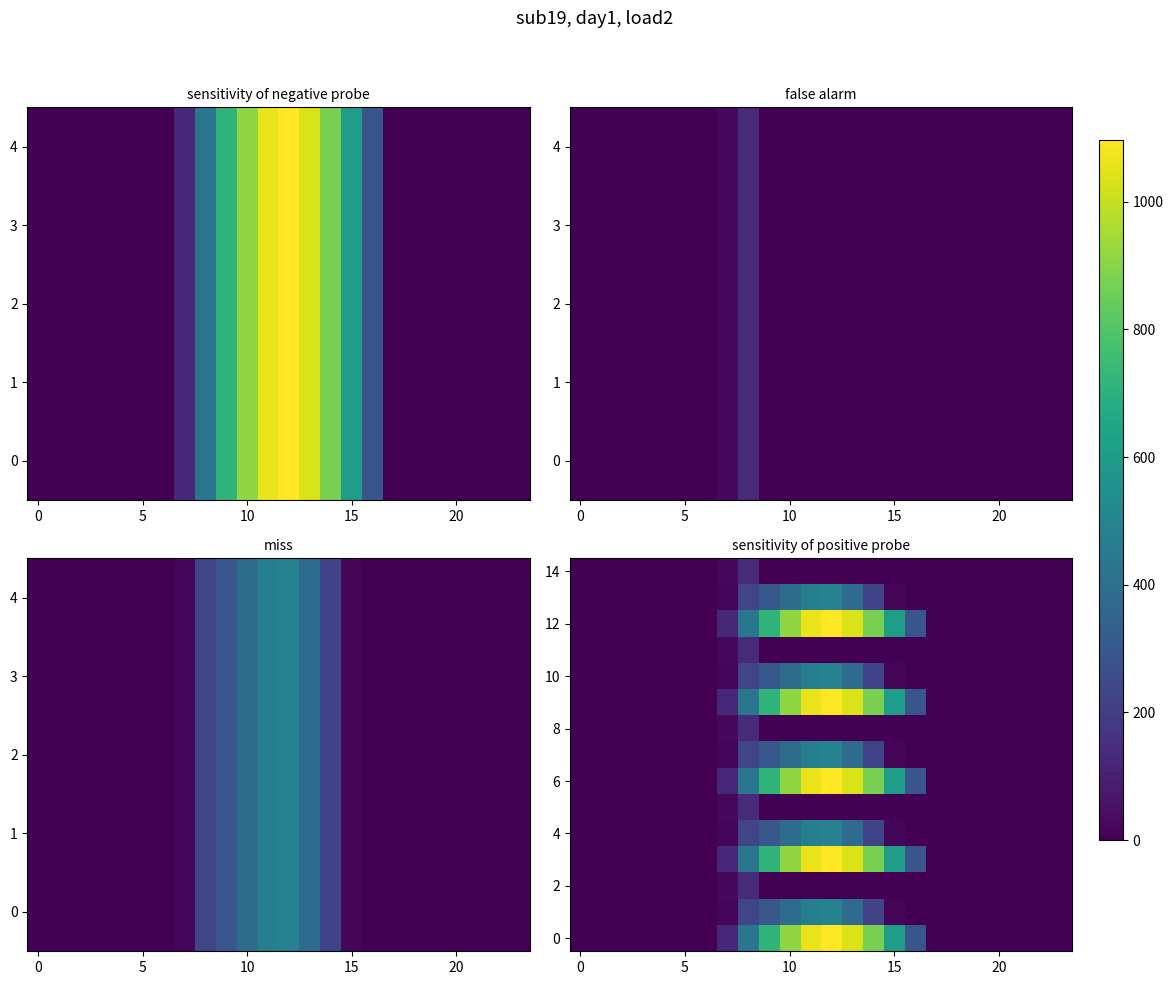

How many distinct data groups are displayed?

15